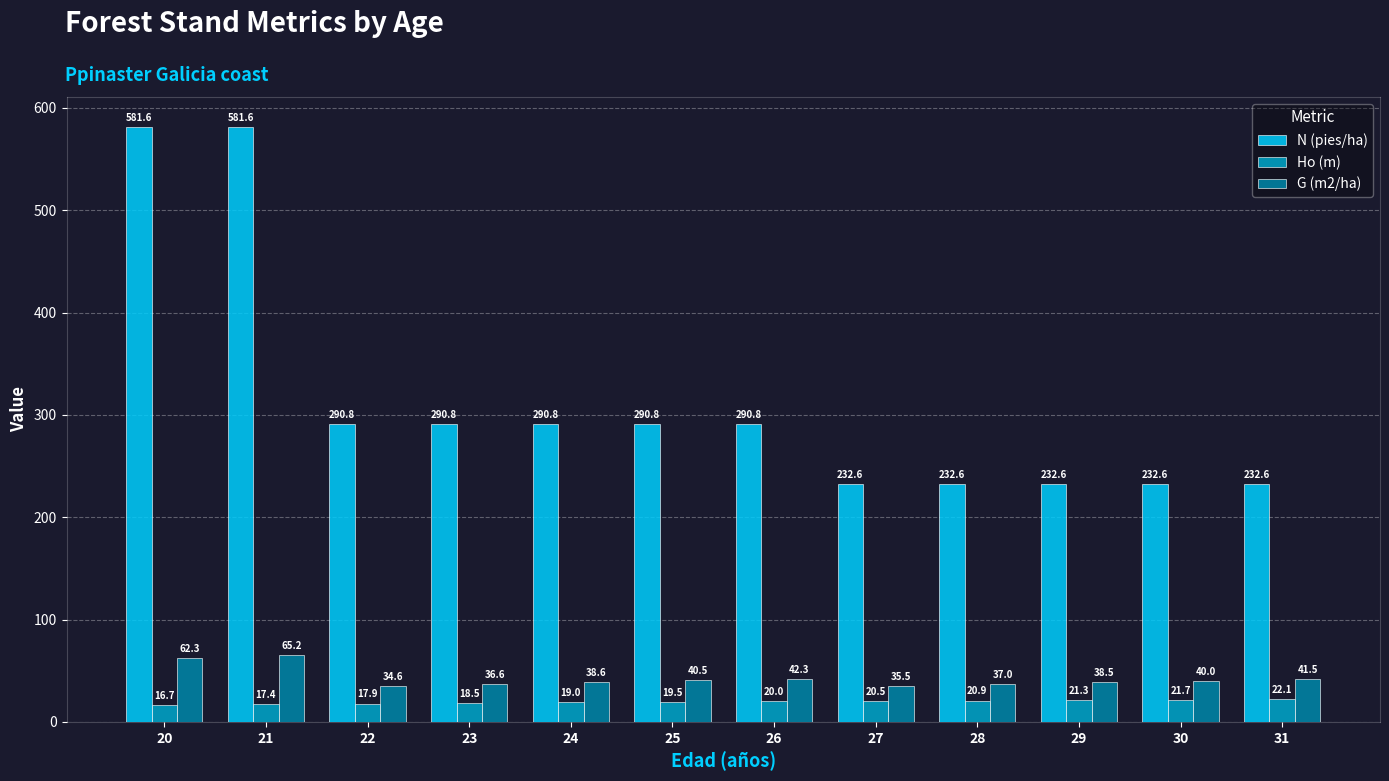

The value of N (pies/ha) at 22 is 290.8. True or false?

True